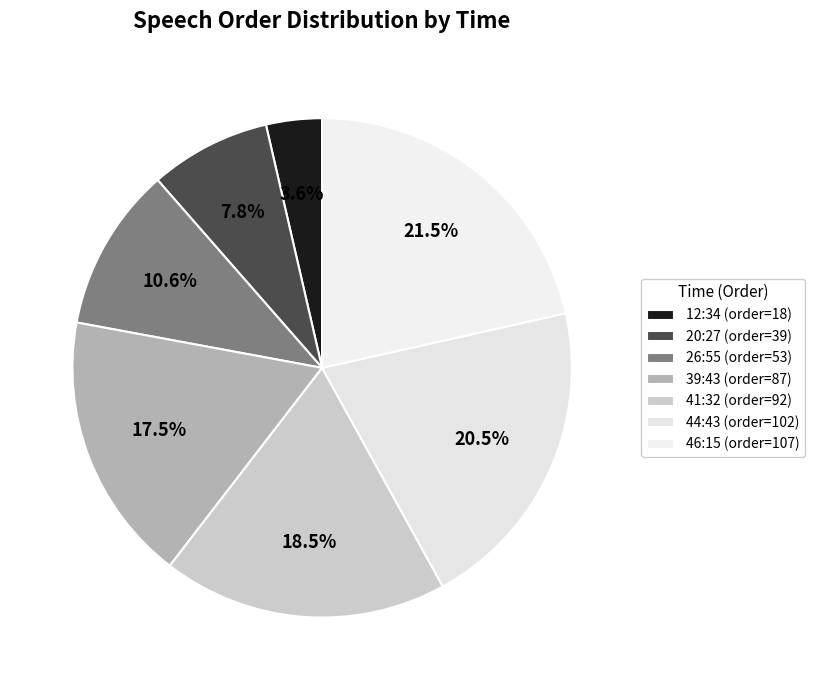

Is the sum of 12:34 and 20:27 greater than half?

No